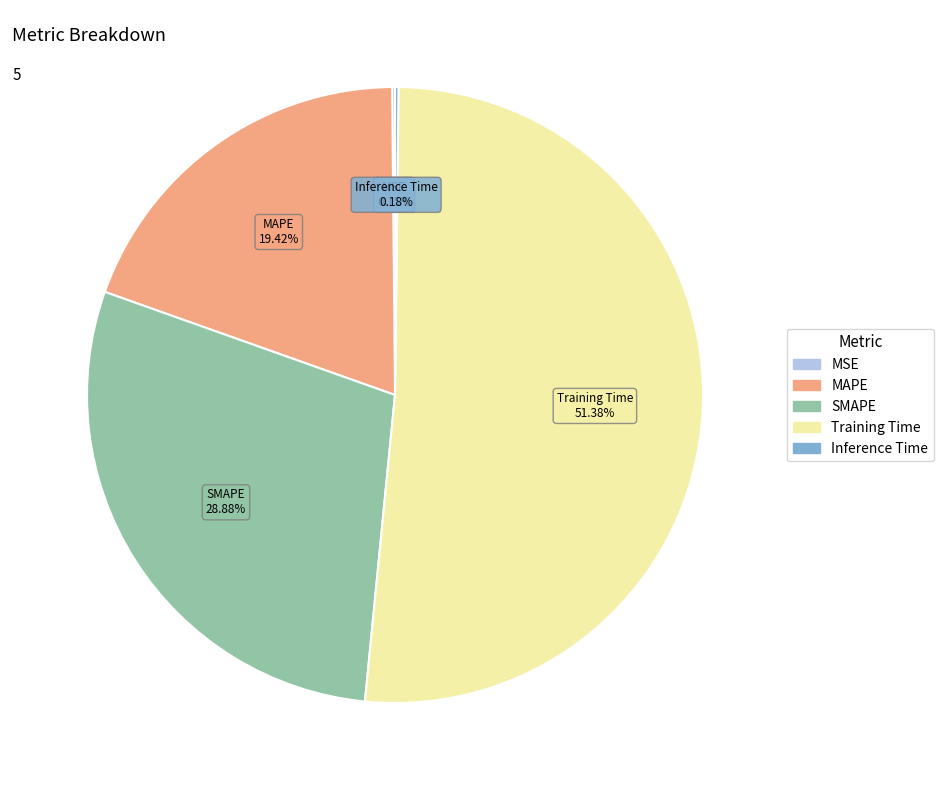

To the nearest percent, what is the average slice percentage?

20%